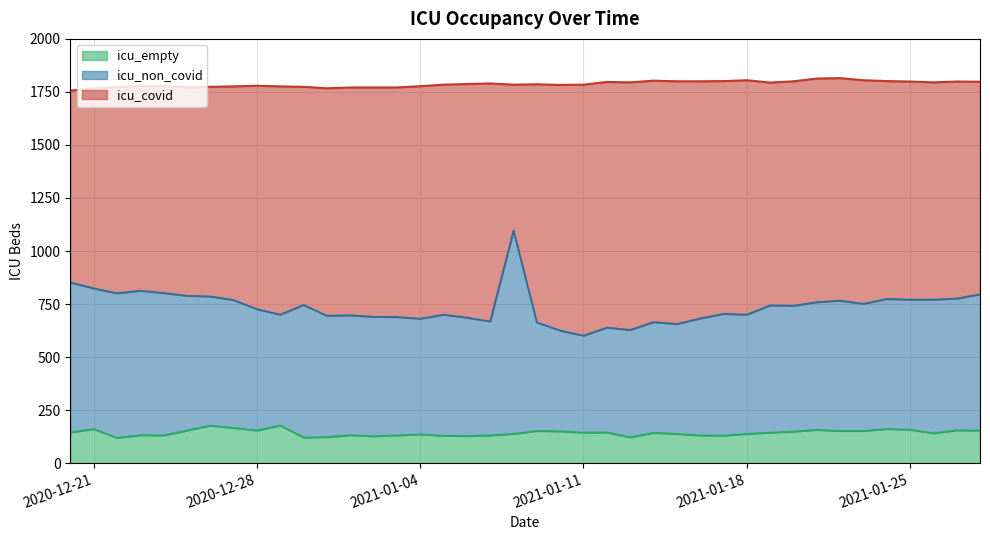

What is the greatest value displayed?

1183